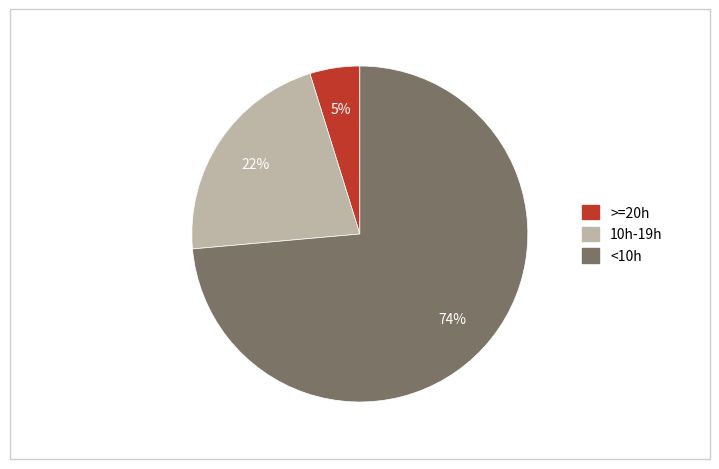

Which slice is the smallest?

>=20h